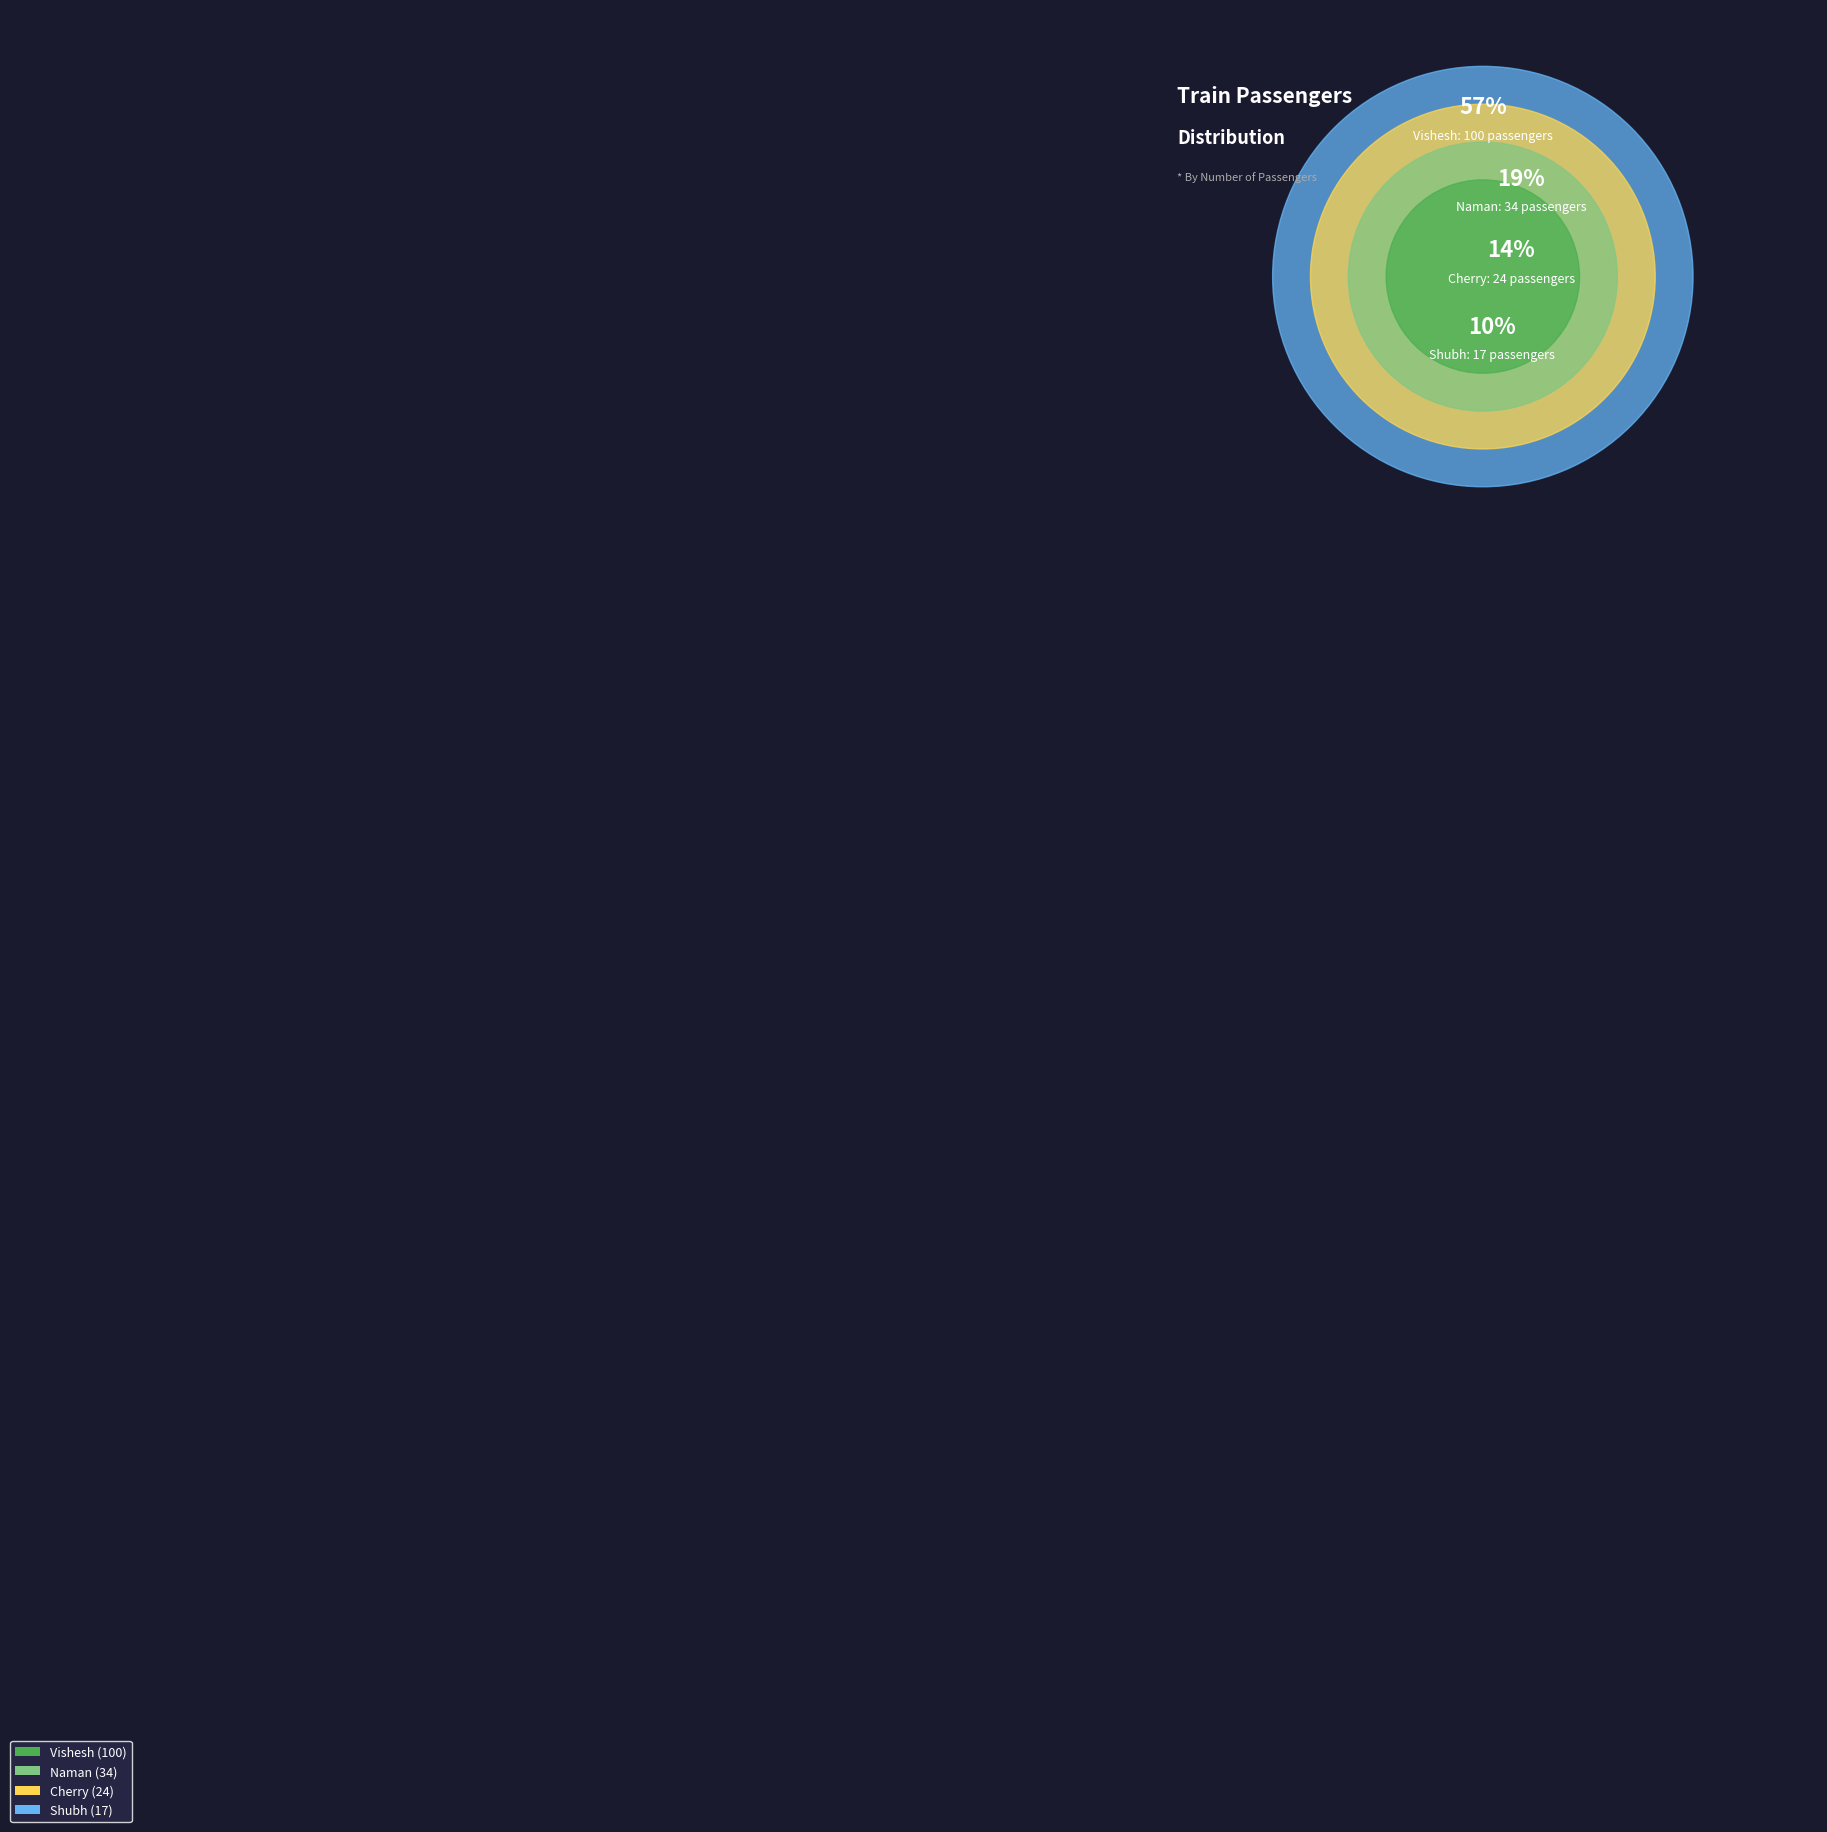

What percentage is the Cherry slice, to the nearest percent?

14%